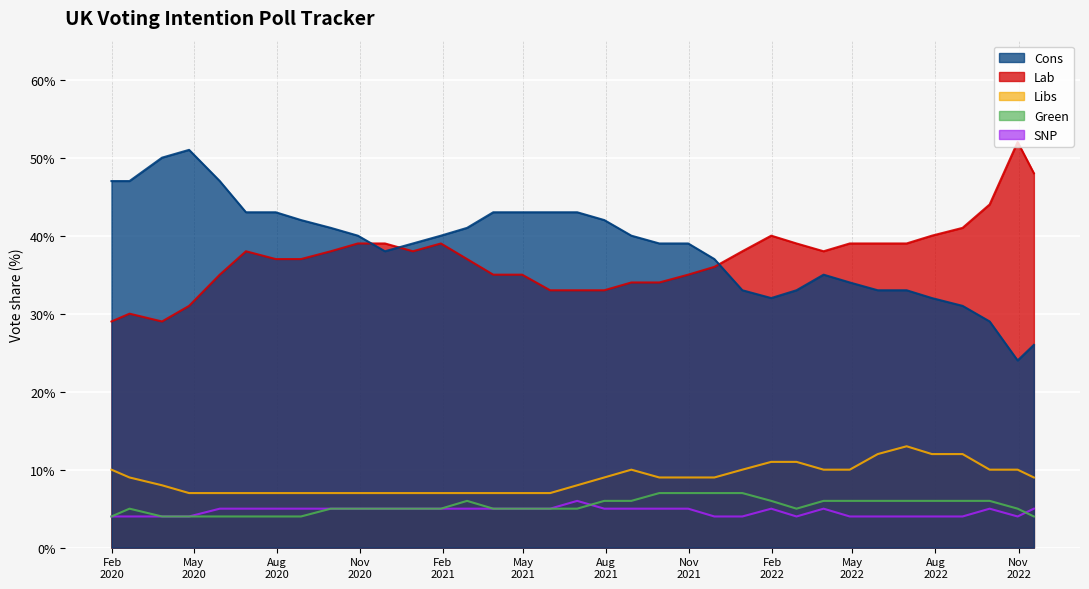

At how many categories does at least one series exceed 15?

35